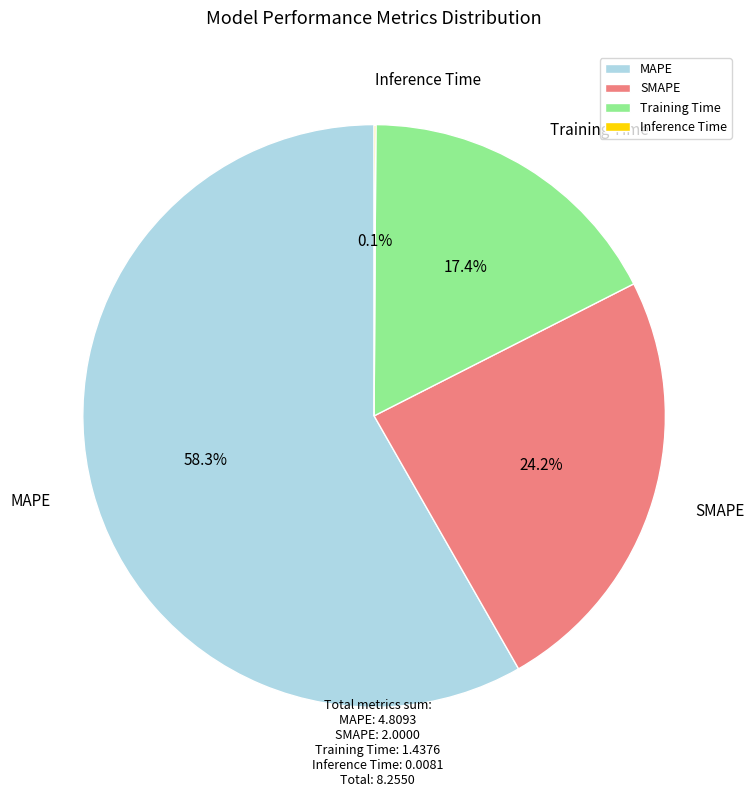

To the nearest percent, what portion does MAPE represent?

58%